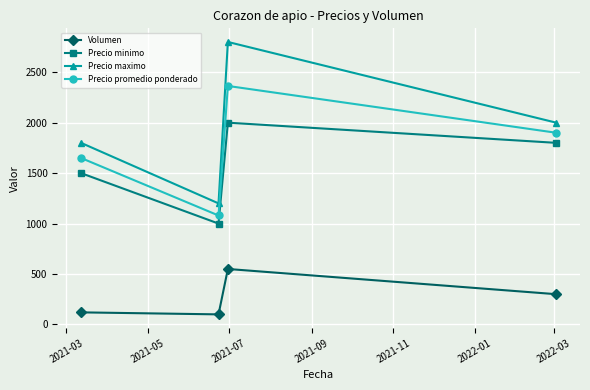

Which series has the largest total across all categories?

Precio maximo